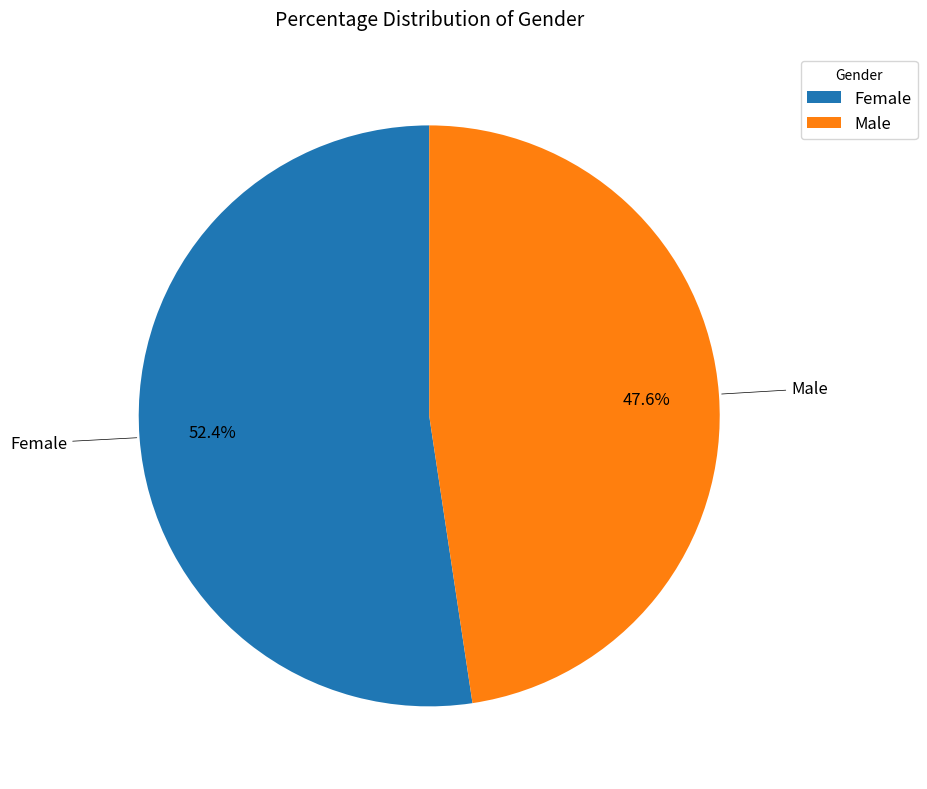

Is there a majority slice in this chart?

Yes